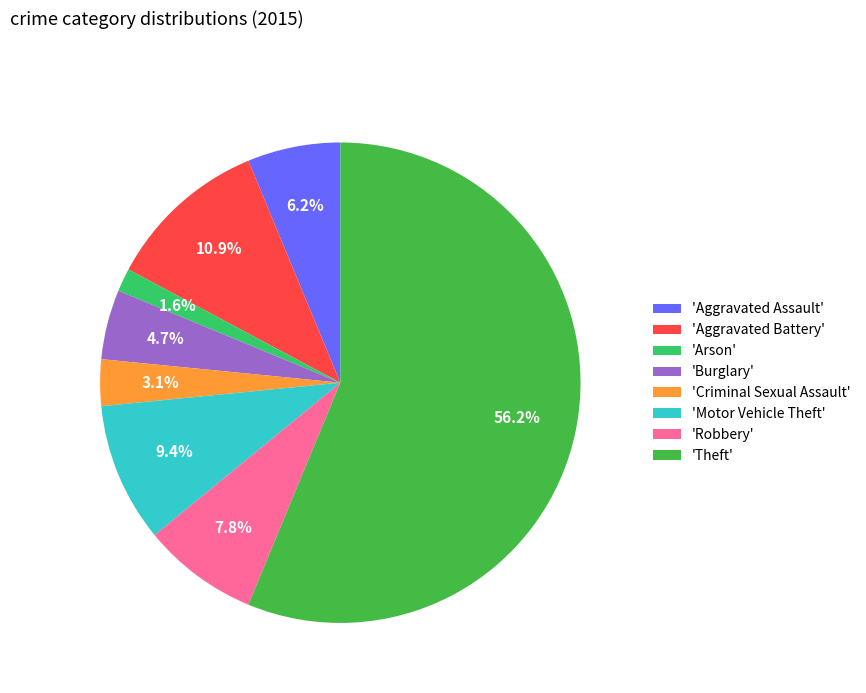

Which category has the smallest portion of the pie?

'Arson'